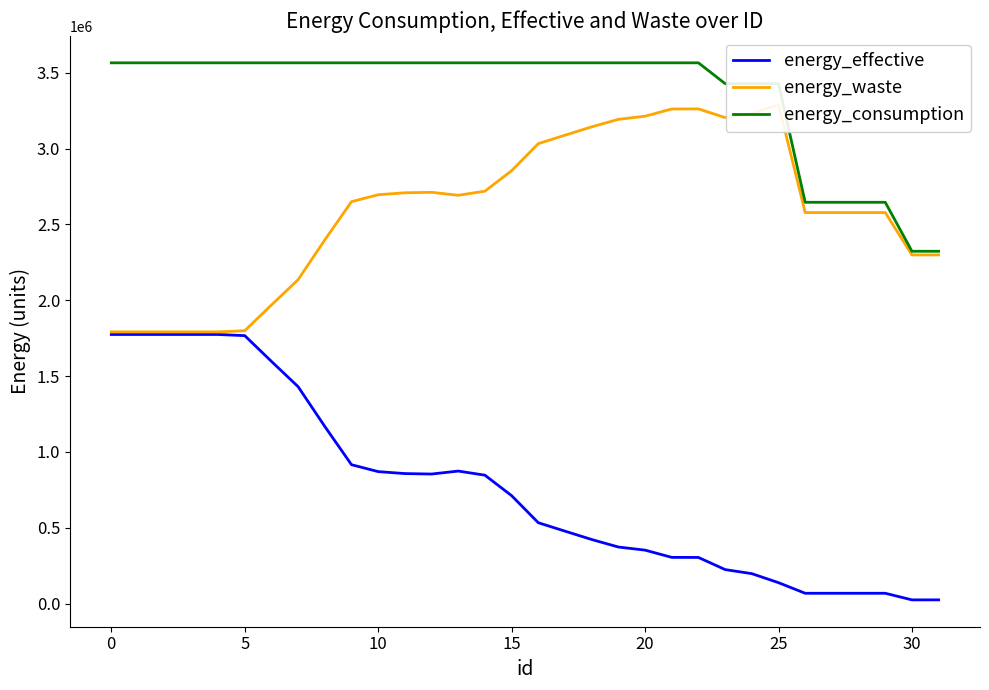

Is it true that energy_waste equals 1179570 at 11?

False